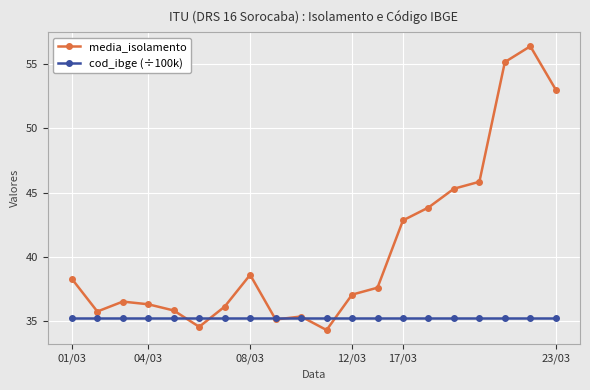

Which series ends up on top after the final intersection of media_isolamento and cod_ibge (÷100k)?

media_isolamento